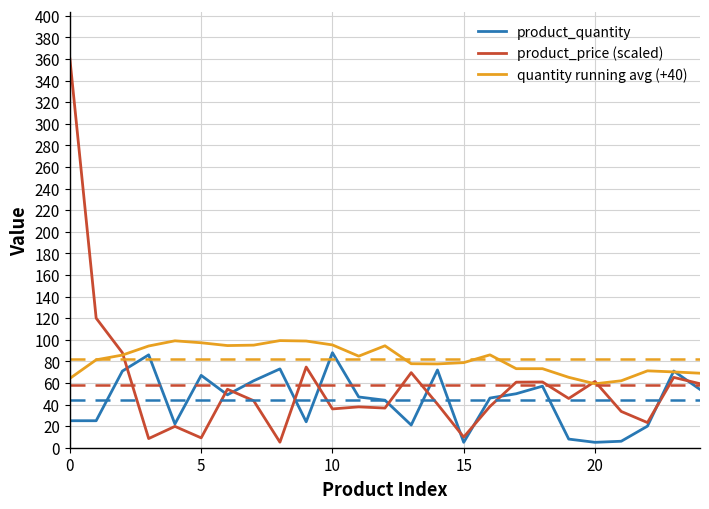

What is the highest value of the product_quantity series?

88.0